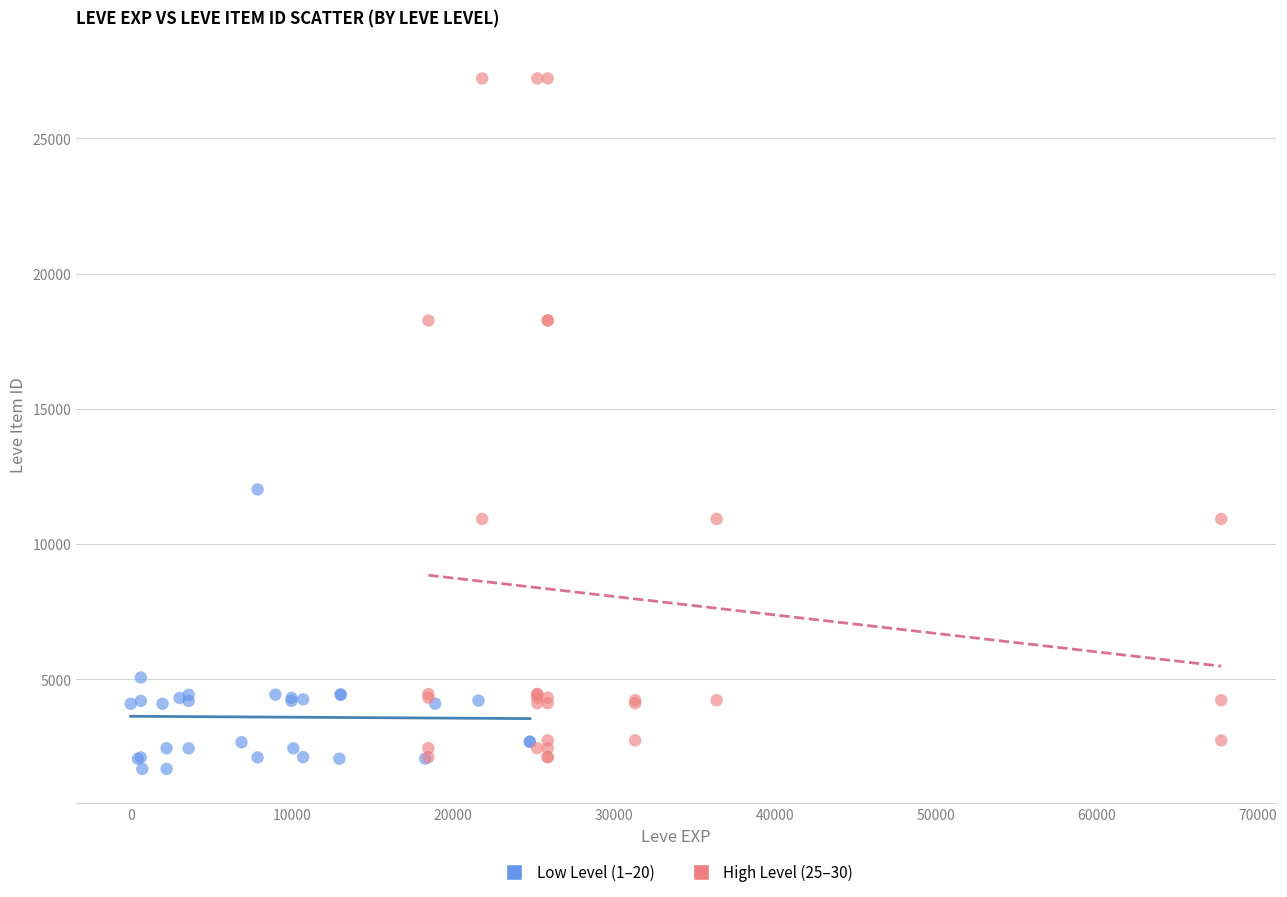

Which series contains the highest Y value?

High Level (25–30)